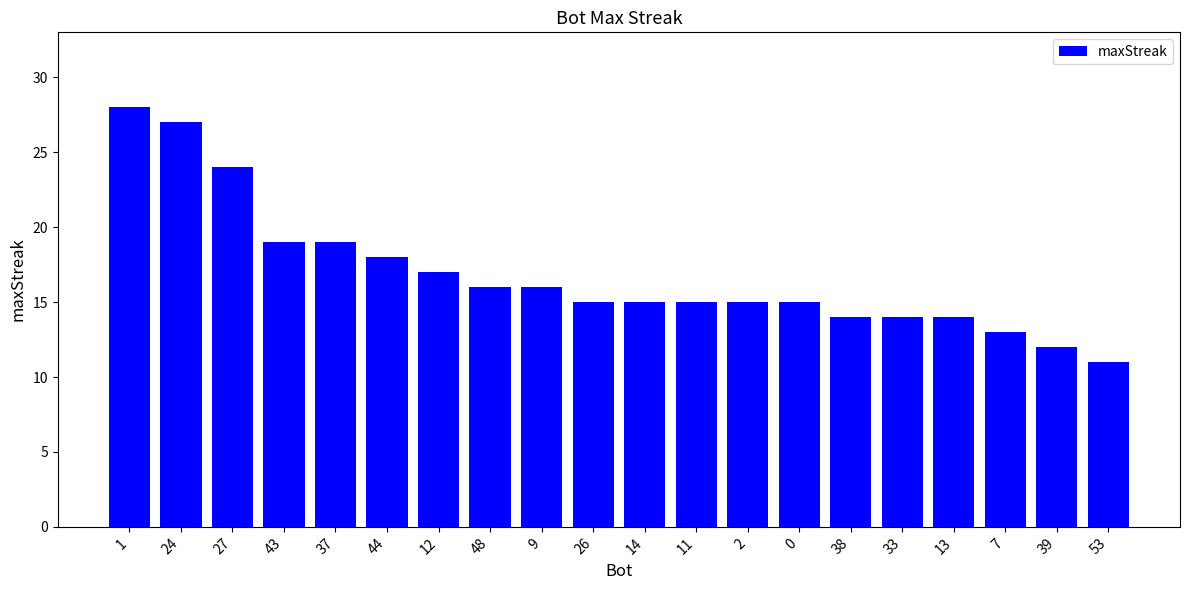

What is the value of the 11th bar from the left?

15